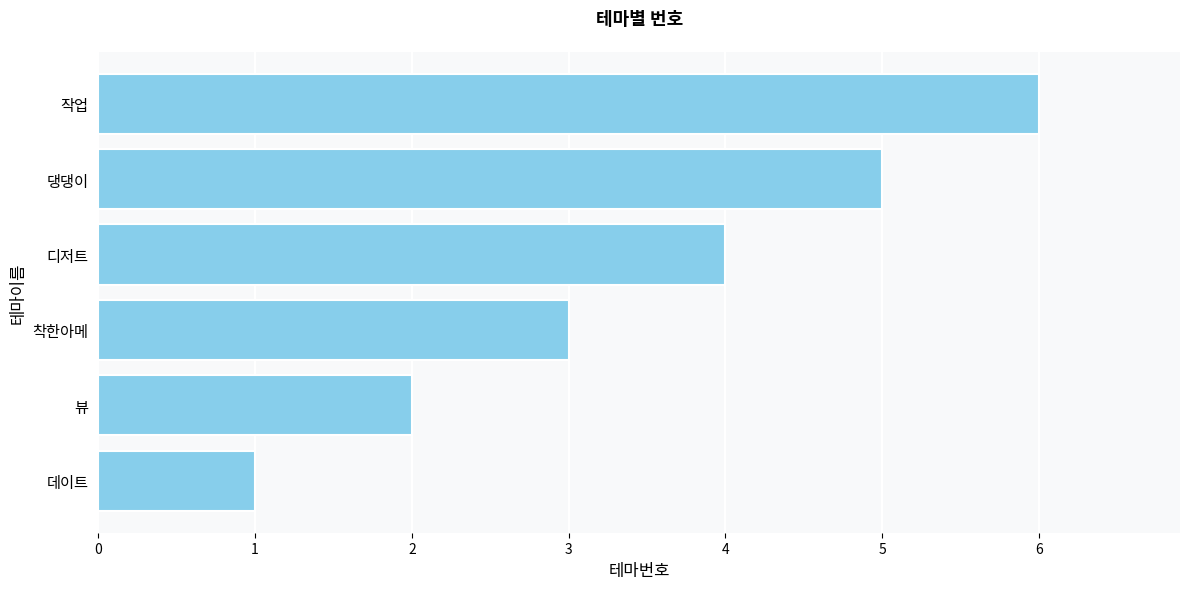

Rank the categories by value from highest to lowest.

작업, 댕댕이, 디저트, 착한아메, 뷰, 데이트